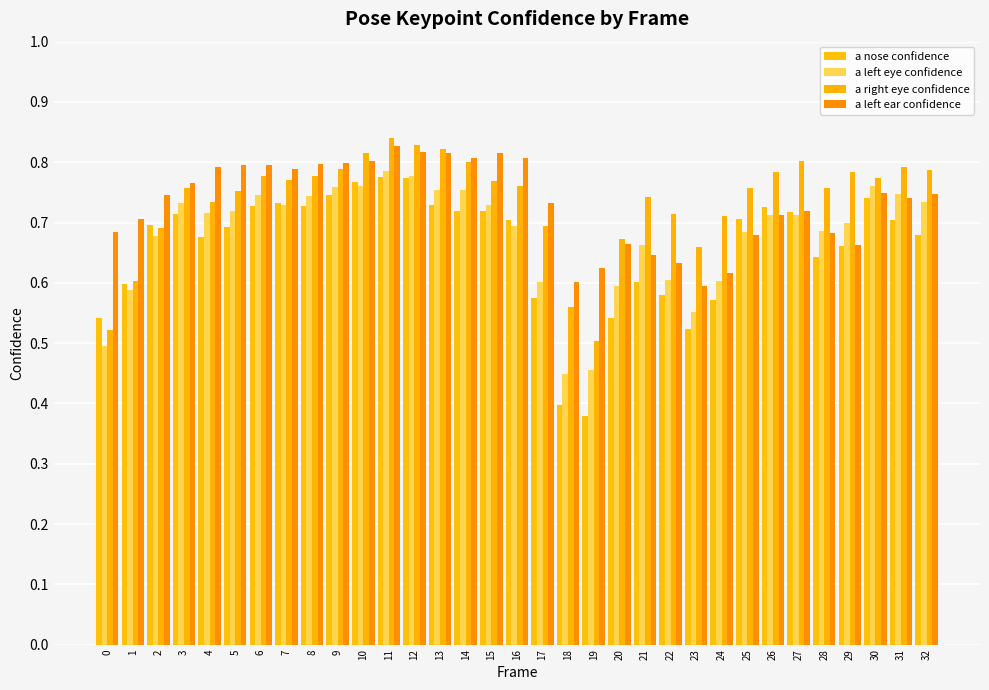

Reading right to left, extract all data points from this chart.

a nose confidence: 32=0.7	31=0.7	30=0.7	29=0.7	28=0.6	27=0.7	26=0.7	25=0.7	24=0.6	23=0.5	22=0.6	21=0.6	20=0.5	19=0.4	18=0.4	17=0.6	16=0.7	15=0.7	14=0.7	13=0.7	12=0.8	11=0.8	10=0.8	9=0.7	8=0.7	7=0.7	6=0.7	5=0.7	4=0.7	3=0.7	2=0.7	1=0.6	0=0.5
a left eye confidence: 32=0.7	31=0.7	30=0.8	29=0.7	28=0.7	27=0.7	26=0.7	25=0.7	24=0.6	23=0.6	22=0.6	21=0.7	20=0.6	19=0.5	18=0.4	17=0.6	16=0.7	15=0.7	14=0.8	13=0.8	12=0.8	11=0.8	10=0.8	9=0.8	8=0.7	7=0.7	6=0.7	5=0.7	4=0.7	3=0.7	2=0.7	1=0.6	0=0.5
a right eye confidence: 32=0.8	31=0.8	30=0.8	29=0.8	28=0.8	27=0.8	26=0.8	25=0.8	24=0.7	23=0.7	22=0.7	21=0.7	20=0.7	19=0.5	18=0.6	17=0.7	16=0.8	15=0.8	14=0.8	13=0.8	12=0.8	11=0.8	10=0.8	9=0.8	8=0.8	7=0.8	6=0.8	5=0.8	4=0.7	3=0.8	2=0.7	1=0.6	0=0.5
a left ear confidence: 32=0.7	31=0.7	30=0.7	29=0.7	28=0.7	27=0.7	26=0.7	25=0.7	24=0.6	23=0.6	22=0.6	21=0.6	20=0.7	19=0.6	18=0.6	17=0.7	16=0.8	15=0.8	14=0.8	13=0.8	12=0.8	11=0.8	10=0.8	9=0.8	8=0.8	7=0.8	6=0.8	5=0.8	4=0.8	3=0.8	2=0.7	1=0.7	0=0.7